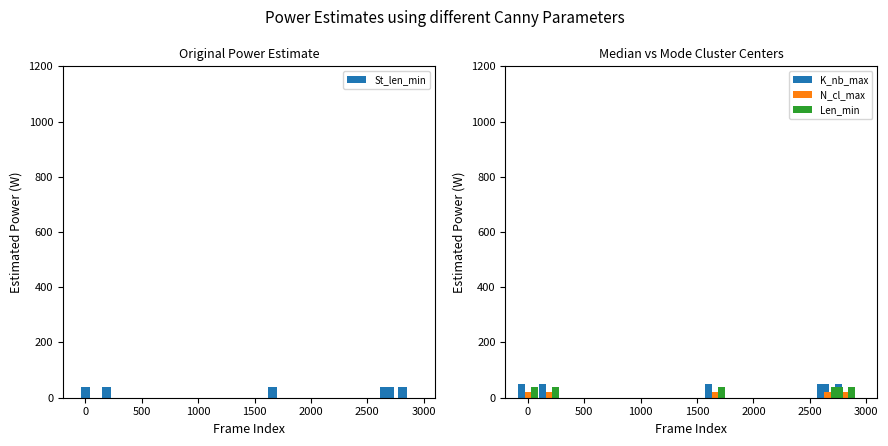

Are the bars grouped side by side (vs. stacked)?

Yes